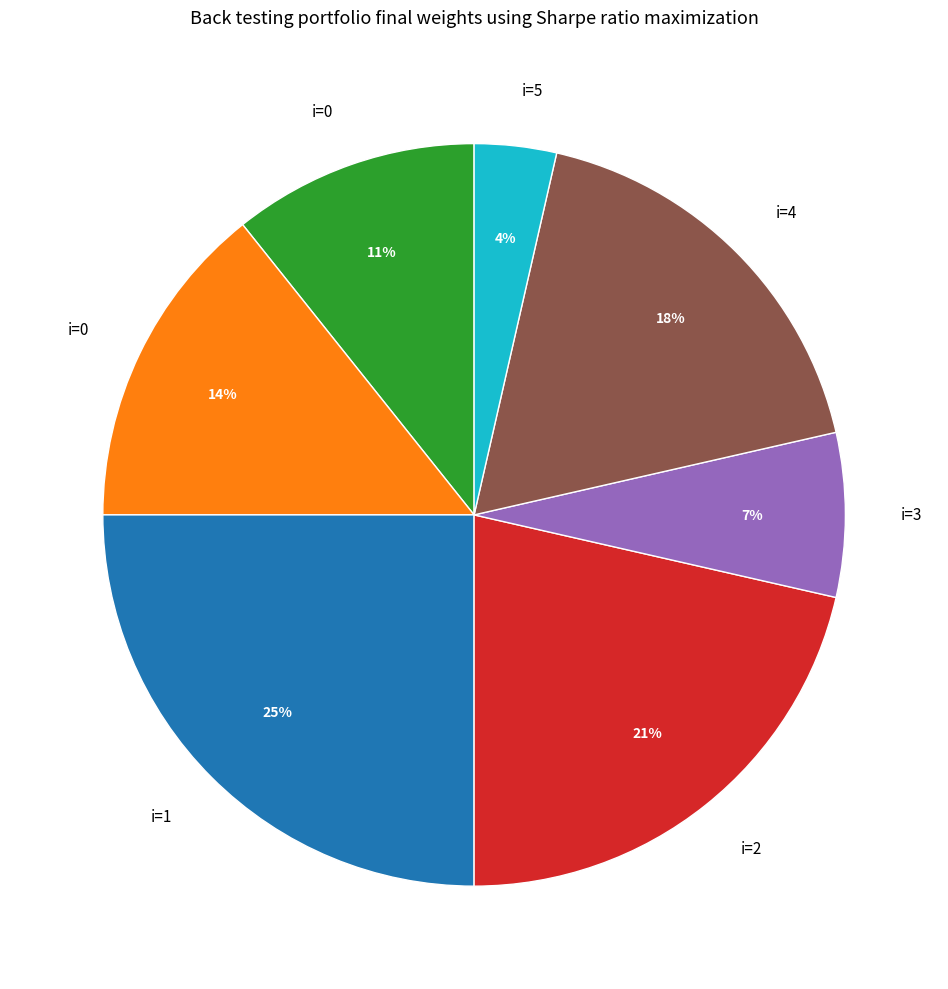

To the nearest percent, what is the difference between the largest and smallest slice percentages?

21%